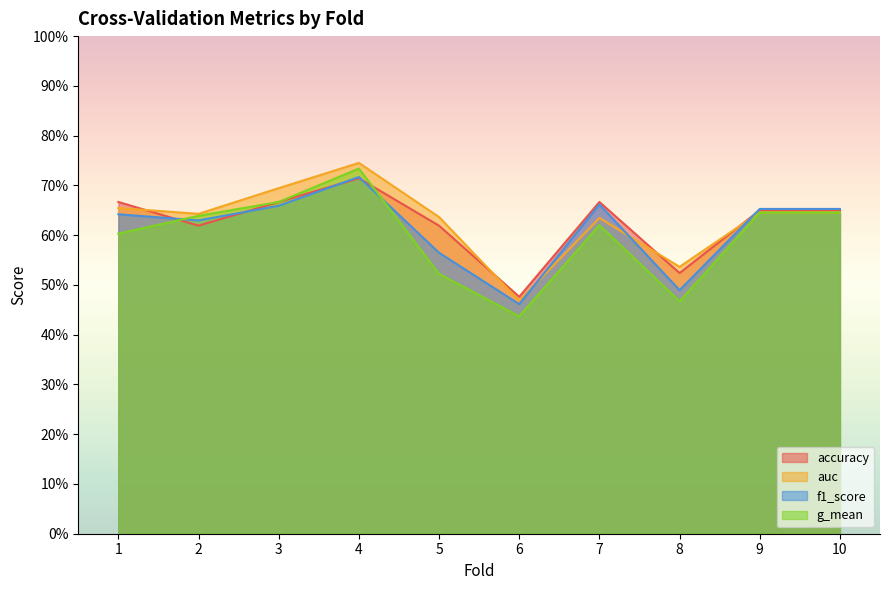

Which series has the widest spread of values?

g_mean